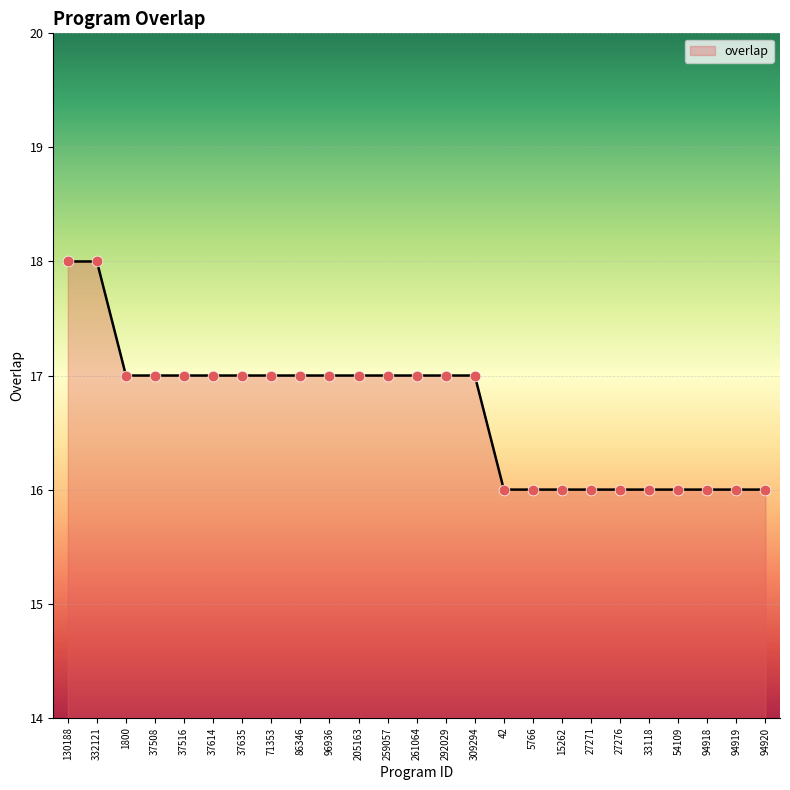

What is the ratio of the value at 37508 to the value at 94920?

1.1